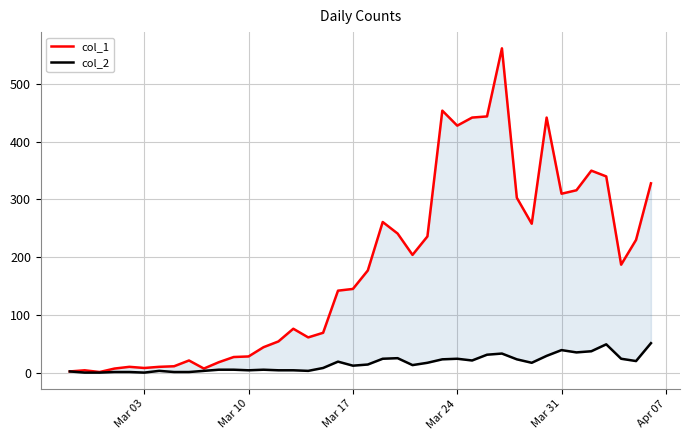

Reading left to right, list all the values displayed in this chart.

col_1: 2	4	1	7	10	8	10	11	21	7	18	27	28	44	54	76	61	69	142	145	177	261	241	204	236	454	428	442	444	562	303	258	442	310	316	350	340	187	230	328
col_2: 2	0	0	1	1	0	3	1	1	3	5	5	4	5	4	4	3	8	19	12	14	24	25	13	17	23	24	21	31	33	23	17	29	39	35	37	49	24	20	51